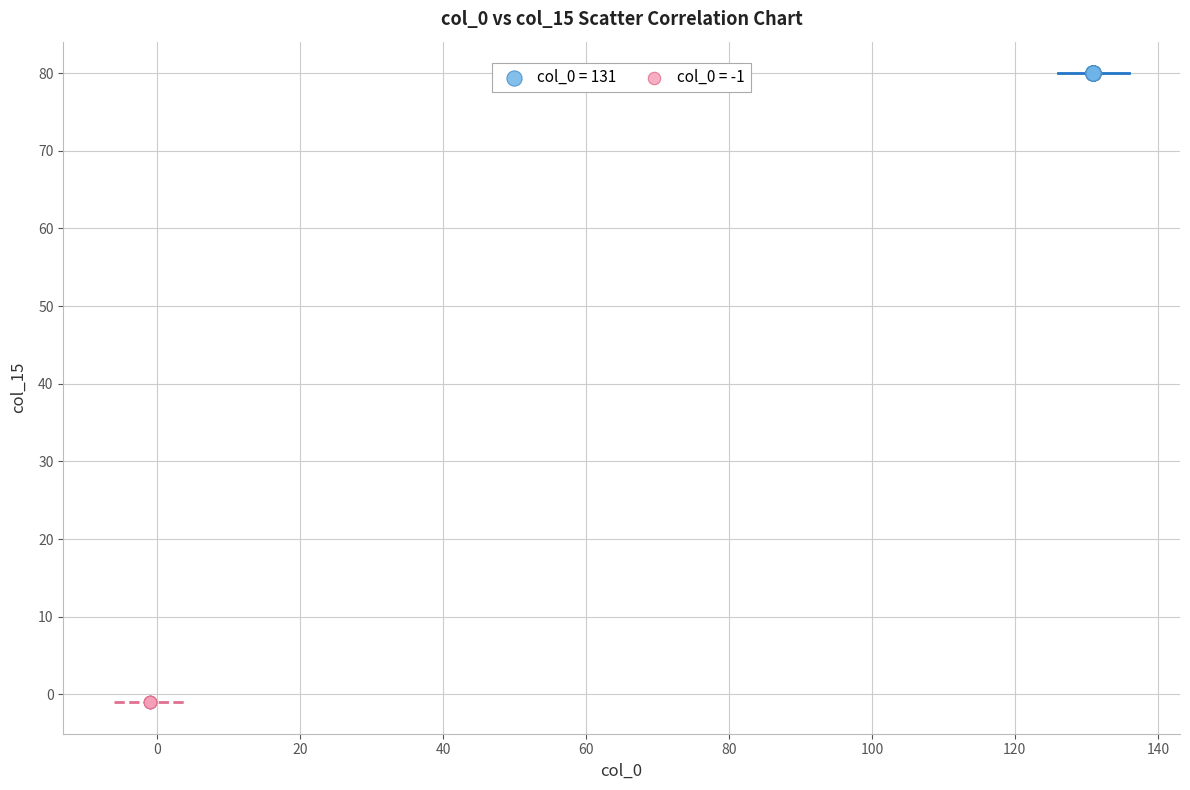

Which series contains the highest Y value?

col_0 = 131